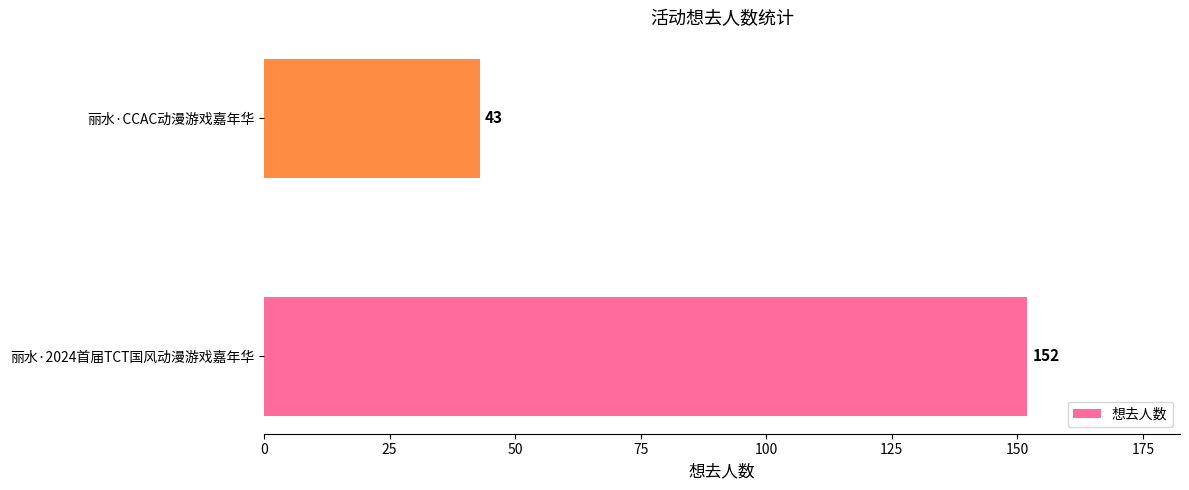

Reading top to bottom, list all the values displayed in this chart.

丽水·CCAC动漫游戏嘉年华=43	丽水·2024首届TCT国风动漫游戏嘉年华=152